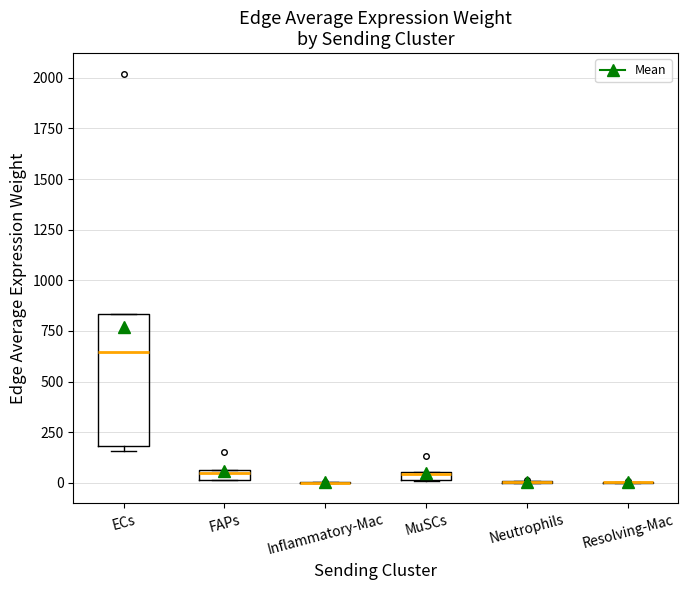

Which box is the tallest, from its lower edge to its upper edge?

ECs